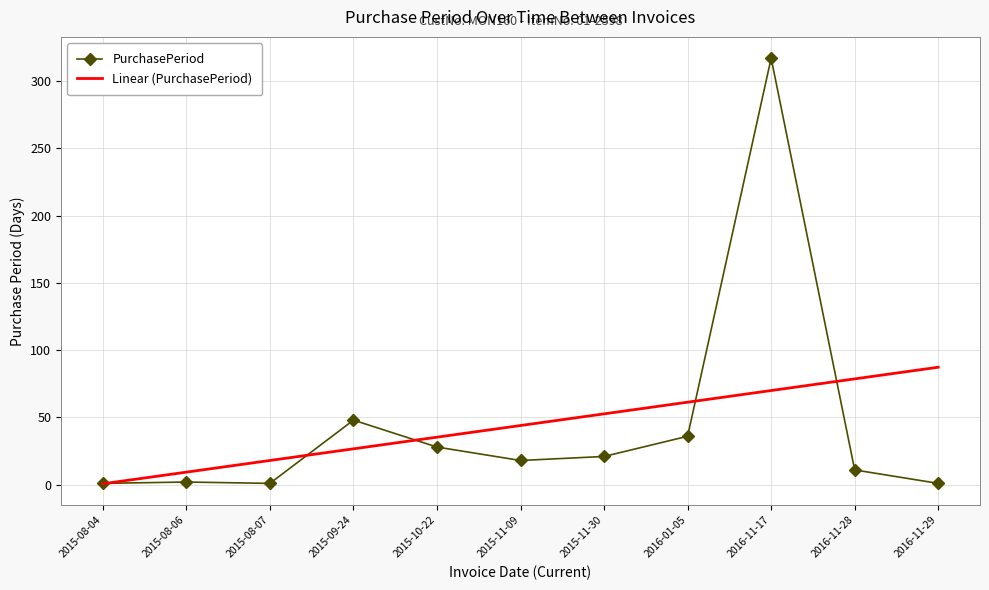

What is the maximum value shown in the chart?

317.0